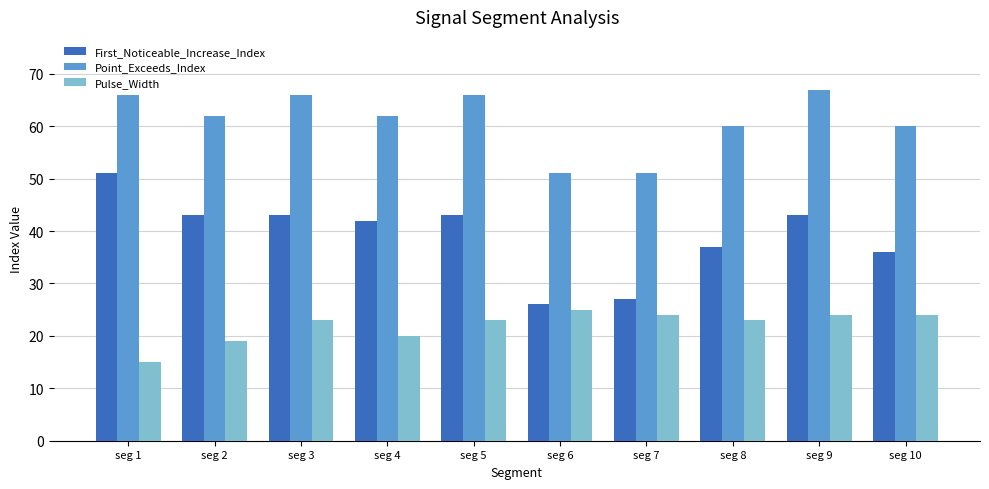

What is the greatest value displayed?

67